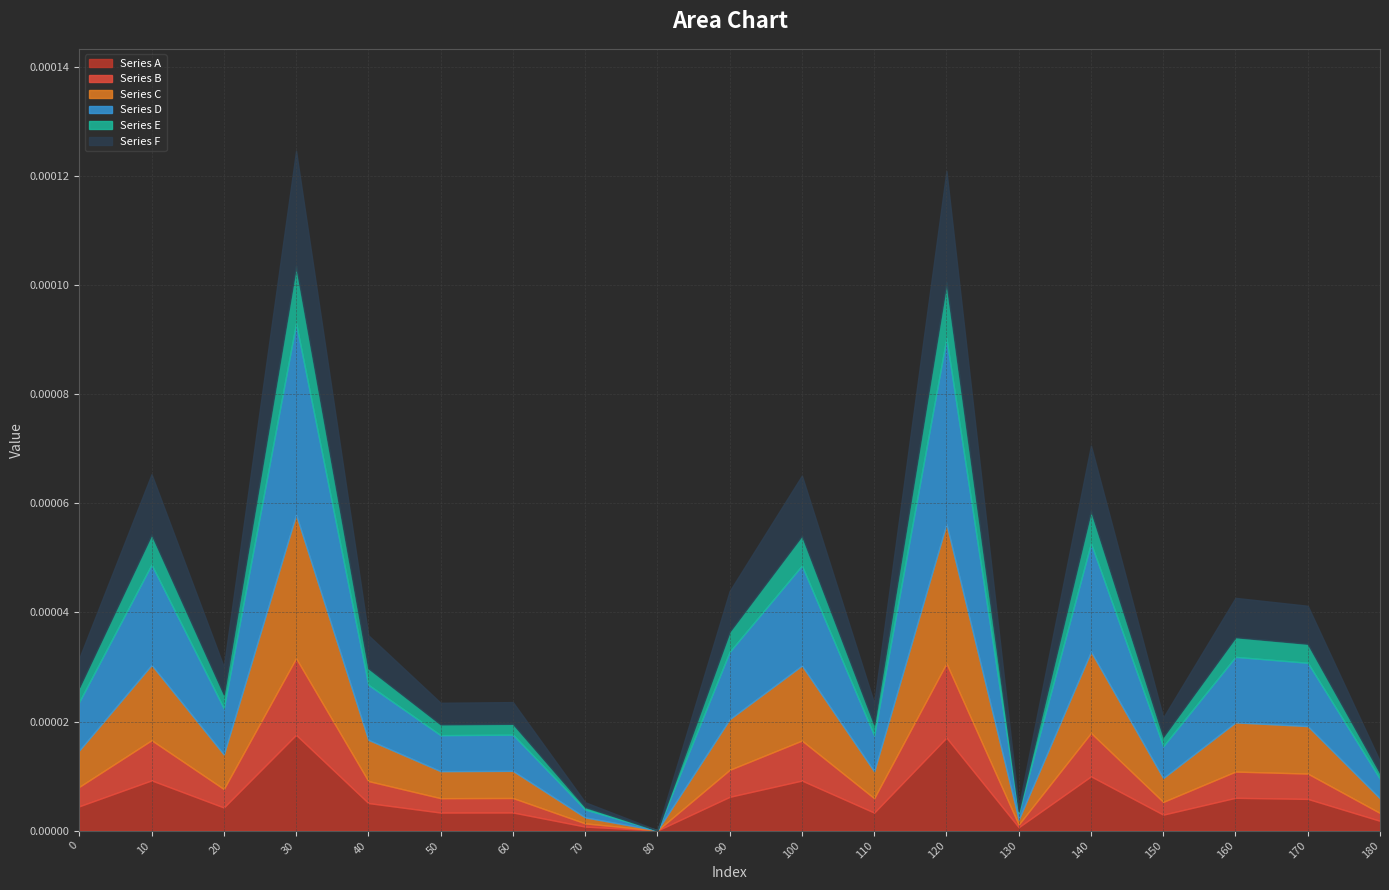

Does the chart have visible grid lines?

Yes